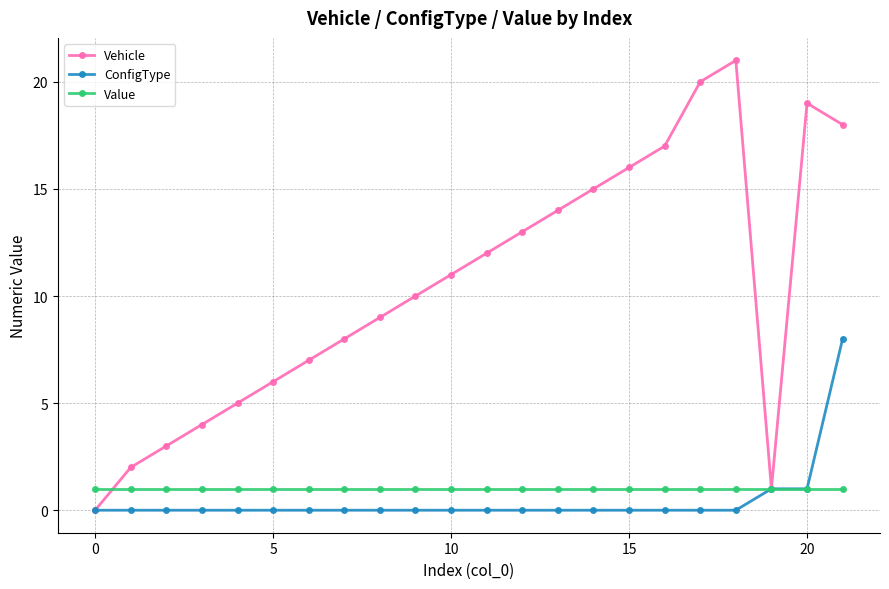

Which series has the widest spread of values?

Vehicle